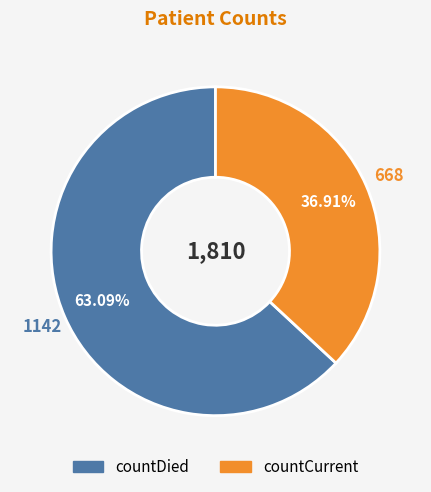

Is it true that countCurrent is 37% of the pie?

True